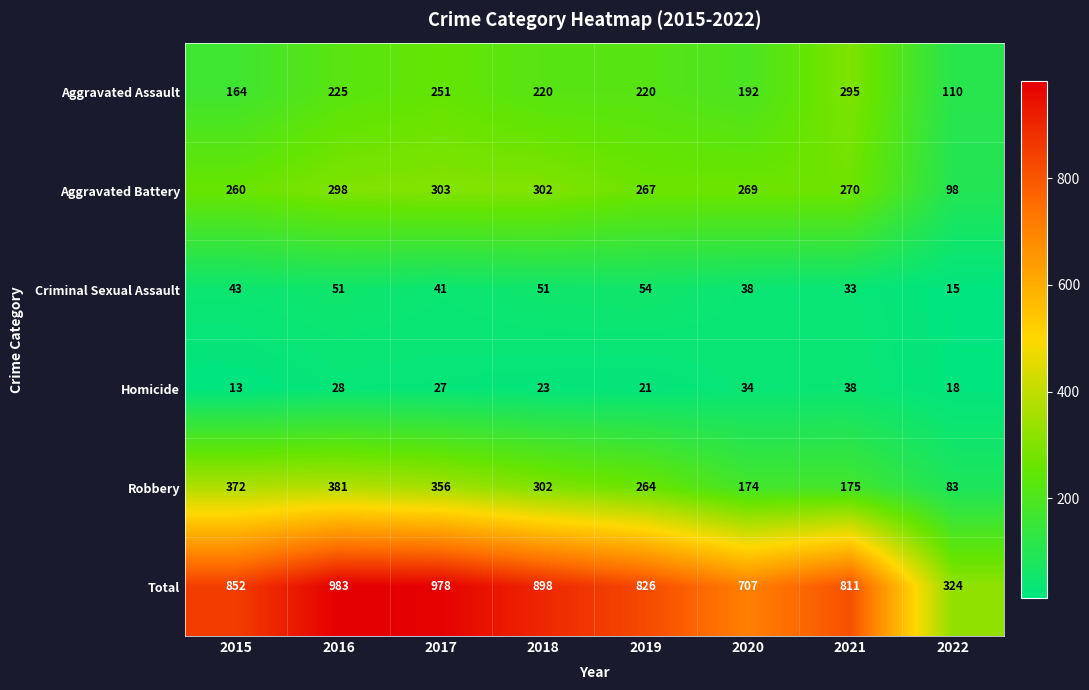

Which series changed the most between 2015 and 2017?

Total